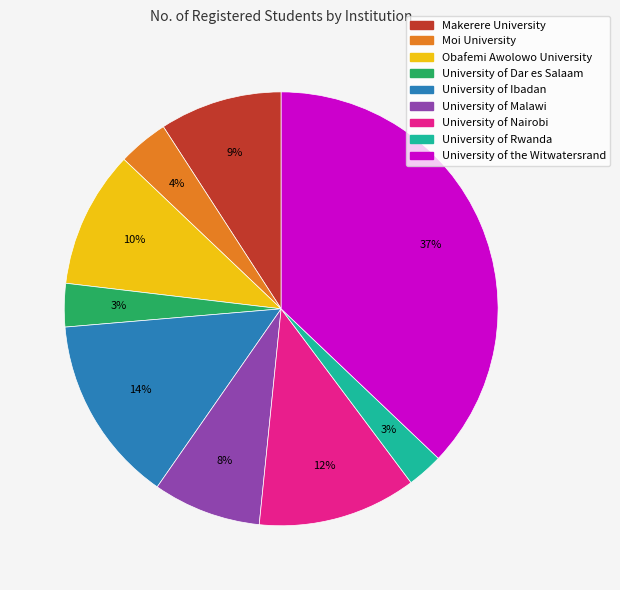

To the nearest percent, what is the combined percentage of University of Dar es Salaam and University of Rwanda?

6%